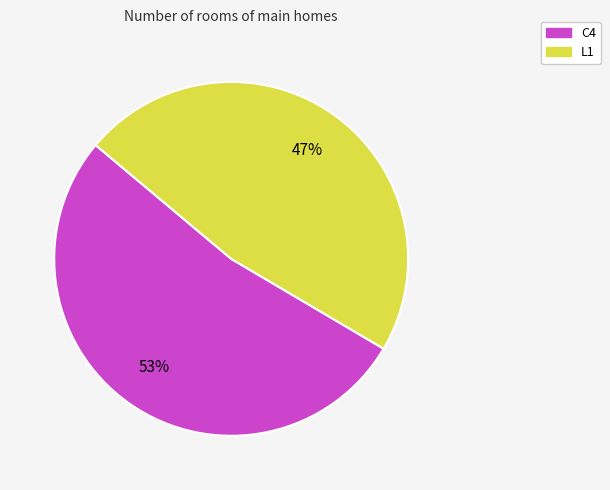

Do C4 and L1 together represent more than half of the pie?

Yes